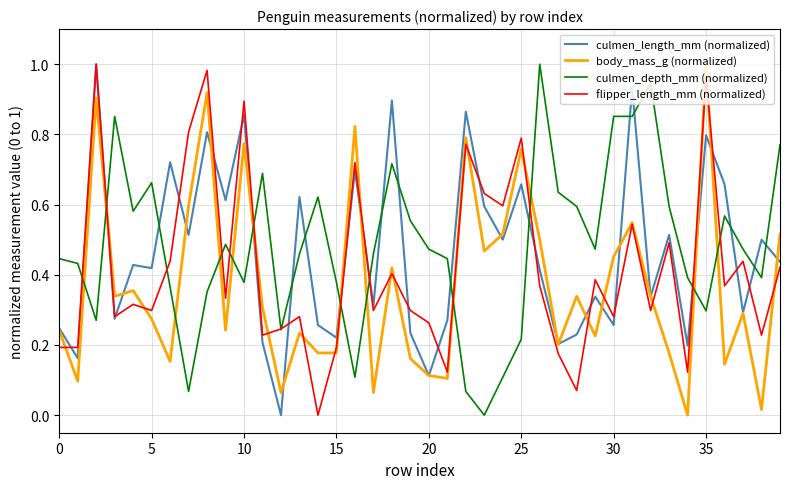

How many times do culmen_length_mm (normalized) and culmen_depth_mm (normalized) cross each other?

18